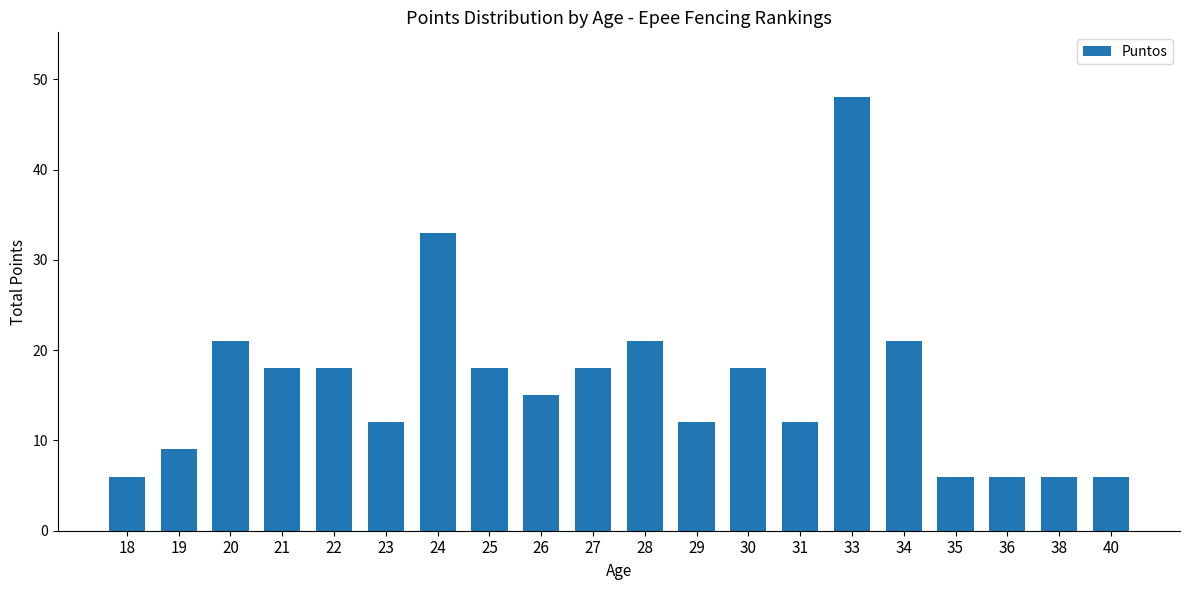

Which category has the highest value across all series?

33